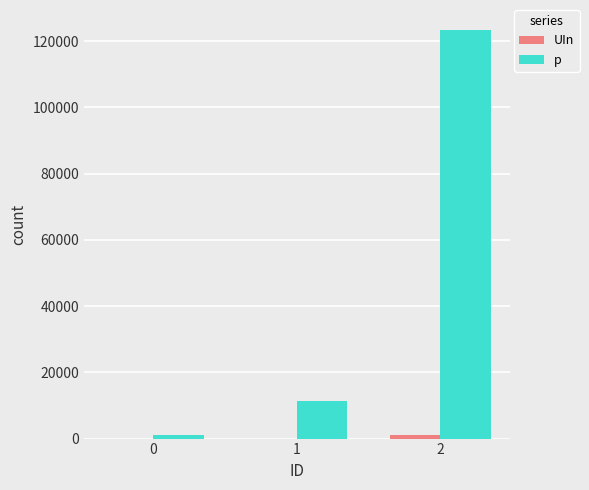

Count the number of data series in this chart.

2